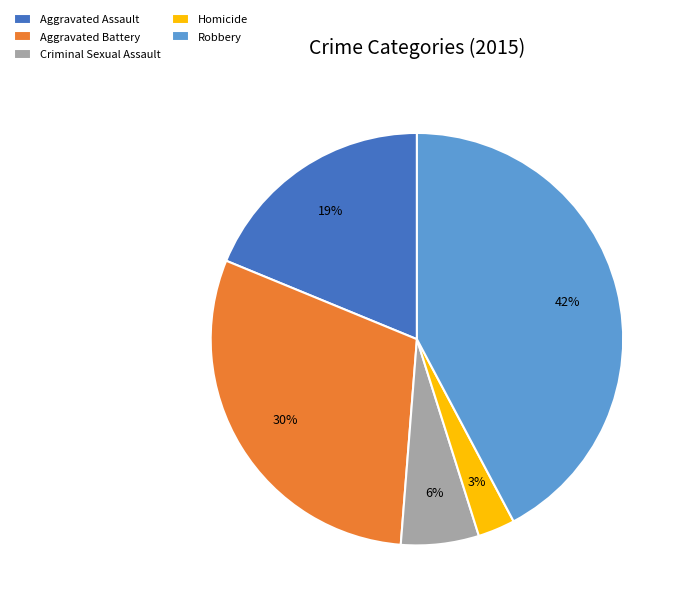

The Aggravated Assault slice represents 19% of the pie. True or false?

True